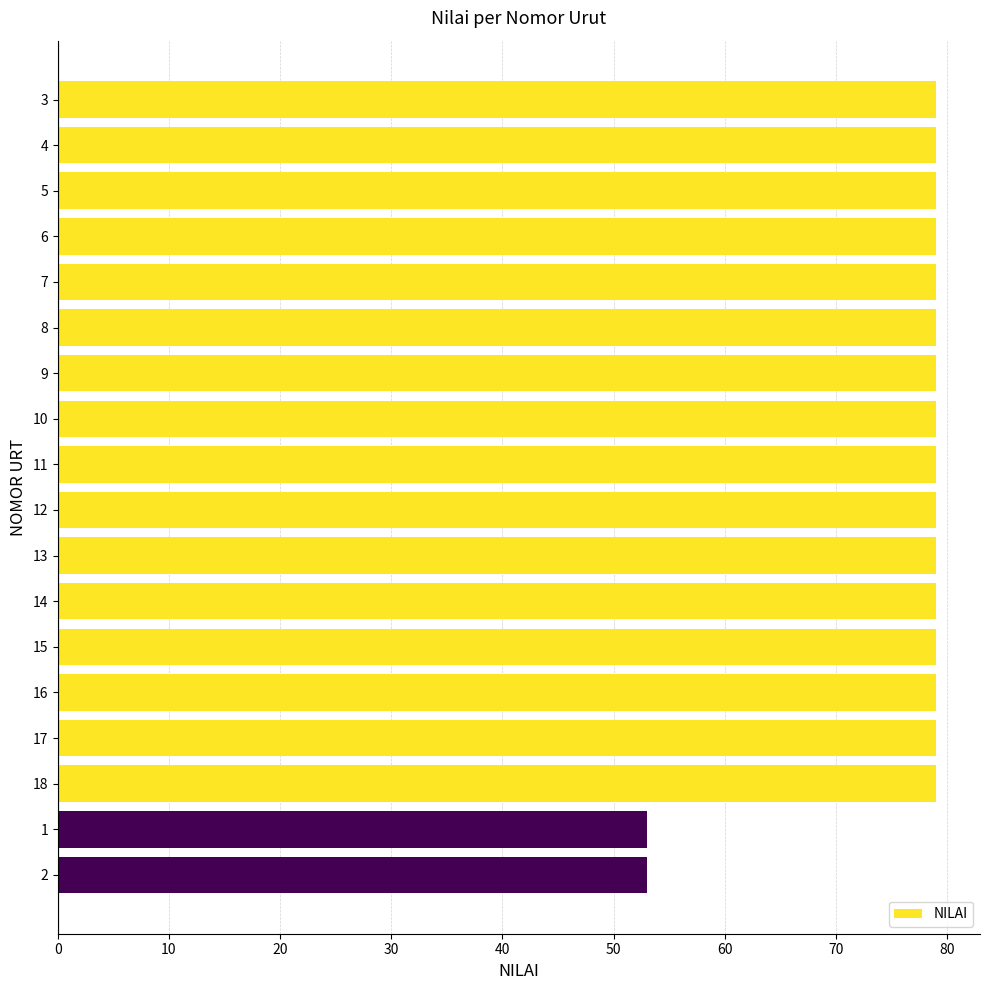

Reading top to bottom, what are all the values shown in this chart?

3=79	4=79	5=79	6=79	7=79	8=79	9=79	10=79	11=79	12=79	13=79	14=79	15=79	16=79	17=79	18=79	1=53	2=53